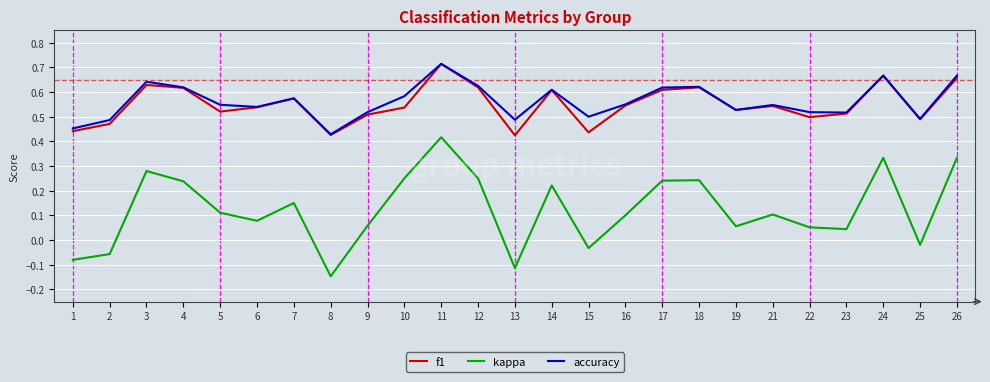

At which label does kappa first exceed 0?

3